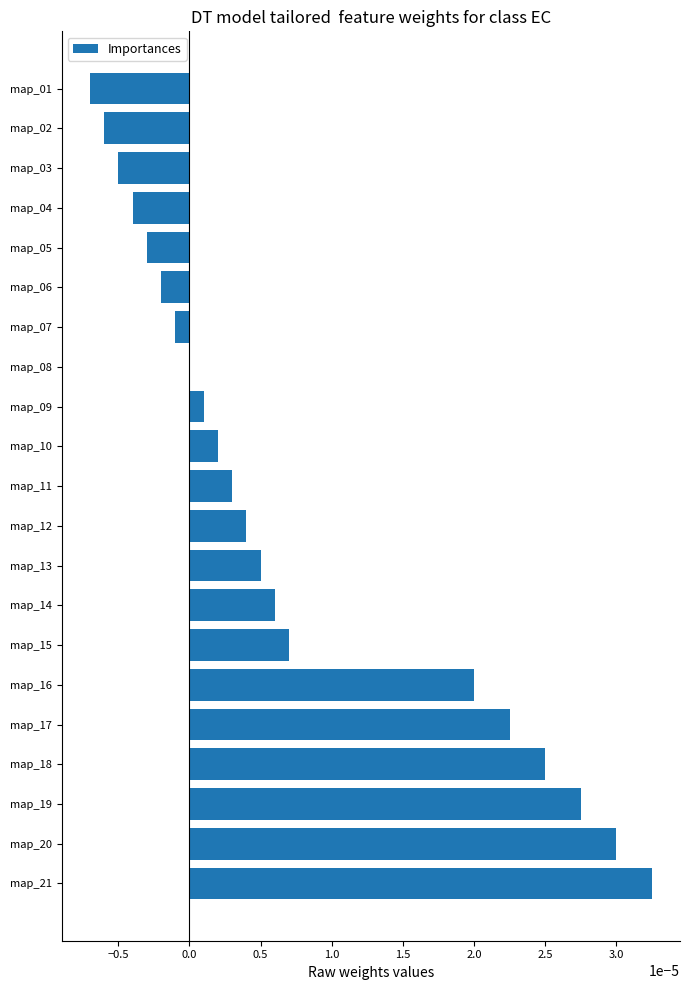

Which has a higher value, map_06 or map_21?

map_21